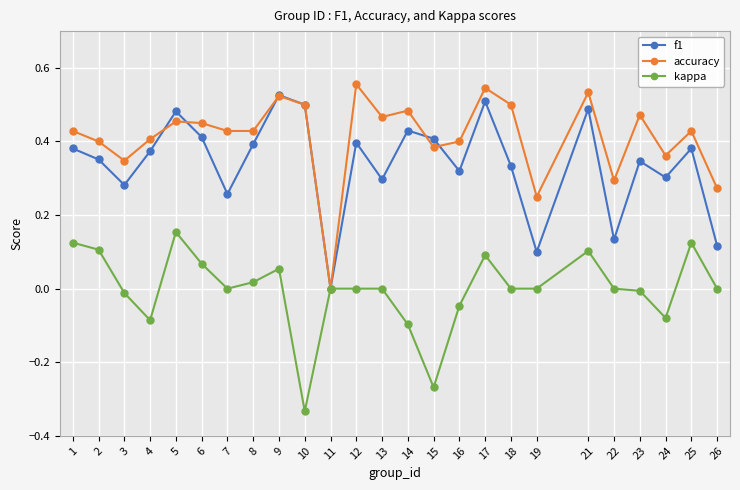

Which series changed the most between 4 and 10?

kappa